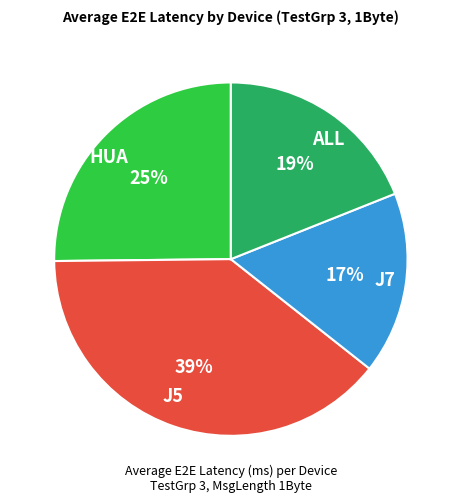

The ALL slice represents 19% of the pie. True or false?

True